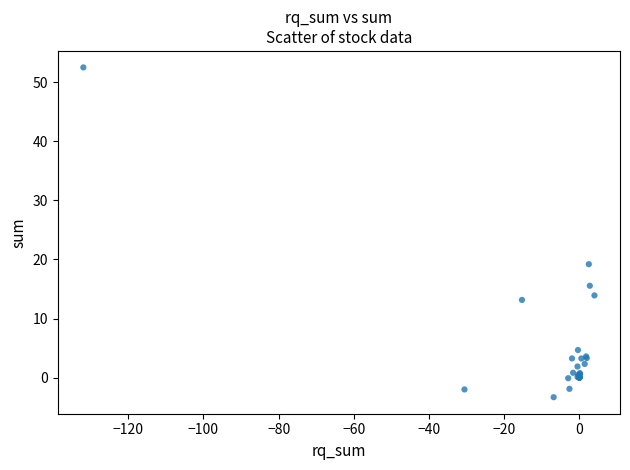

What Y value in the scatter plot is closest to 24?

19.2